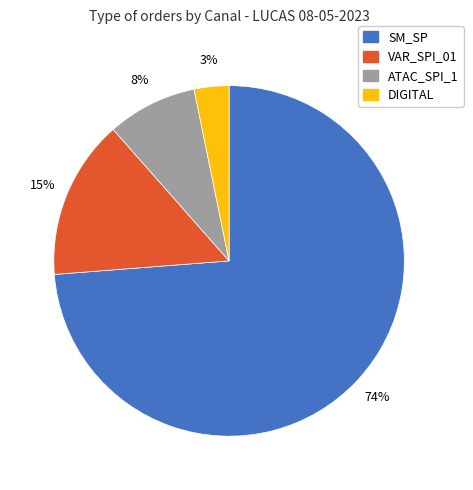

To the nearest percent, what is the difference between the SM_SP and DIGITAL slice percentages?

71%